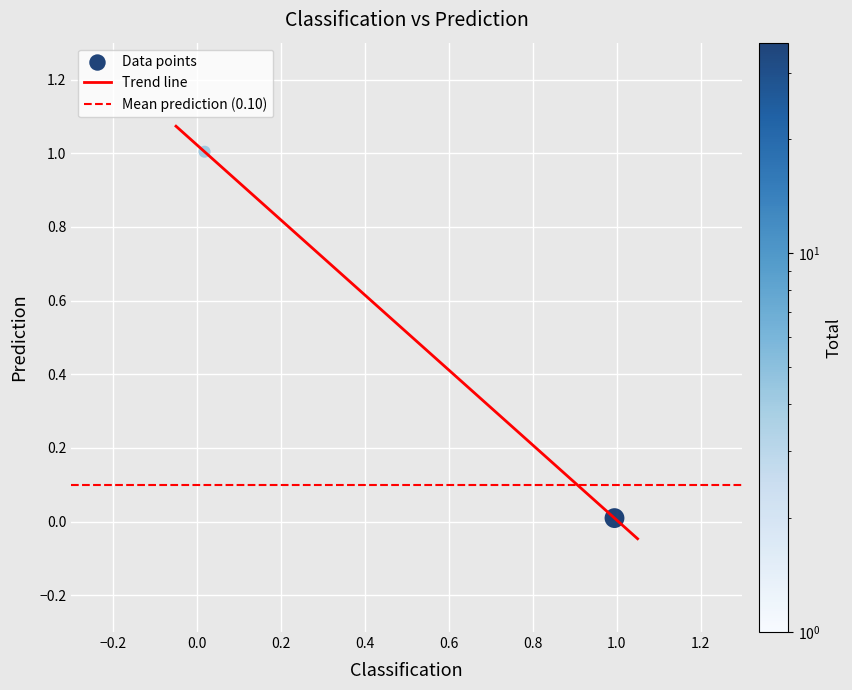

What is the average Y value?

0.5